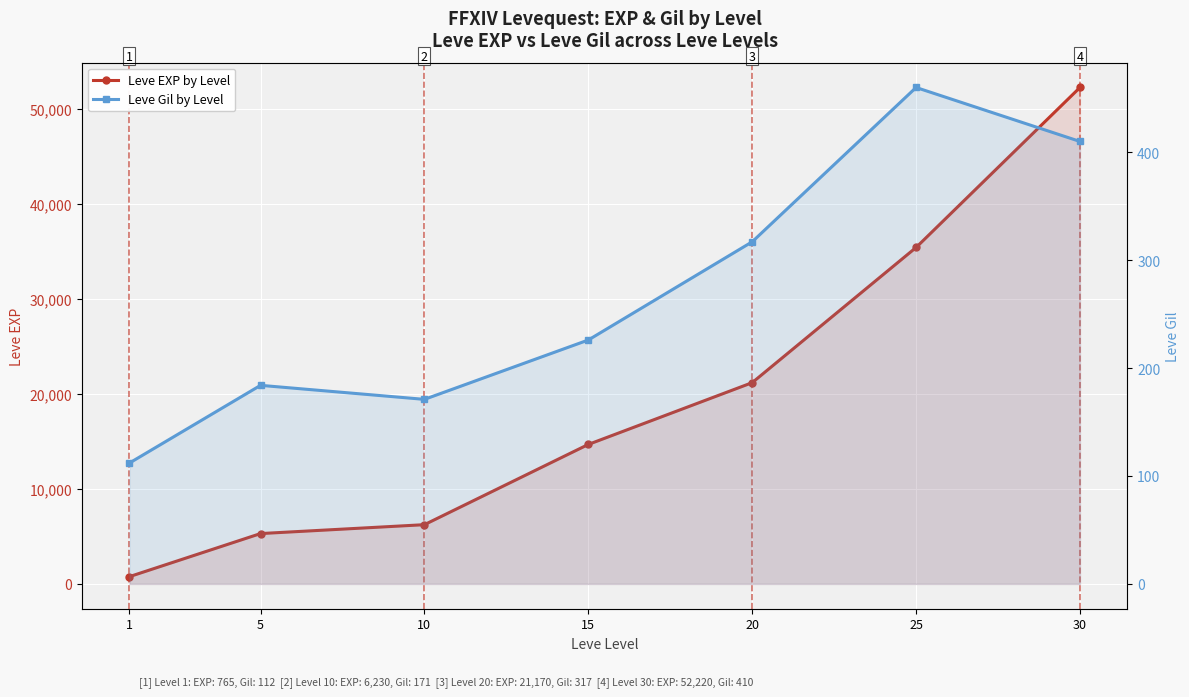

What is the maximum value for Leve EXP by Level?

52220